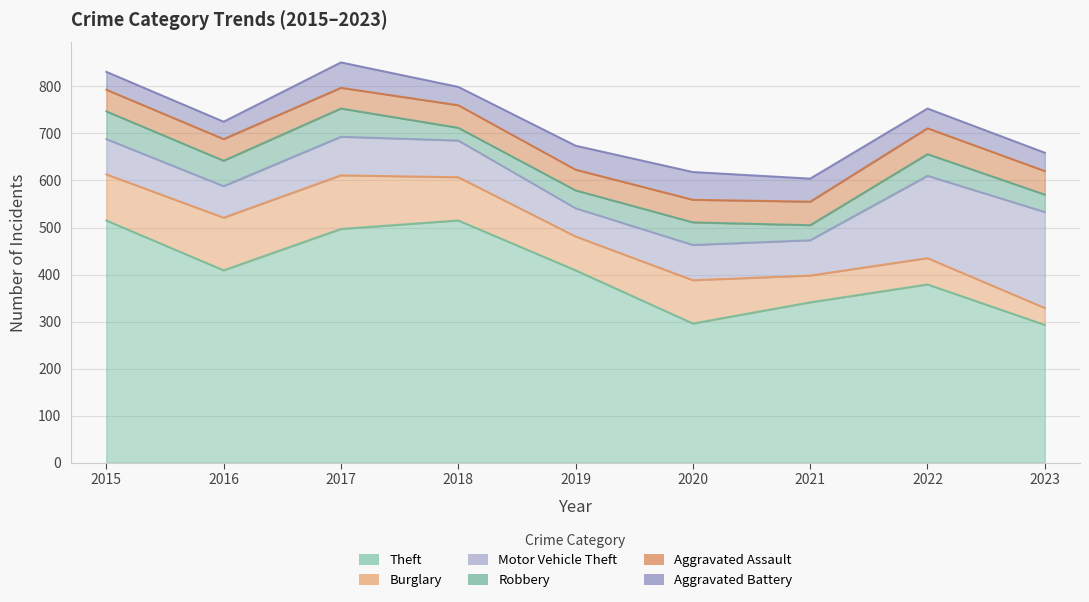

At which category does Motor Vehicle Theft reach its first local valley?

2016